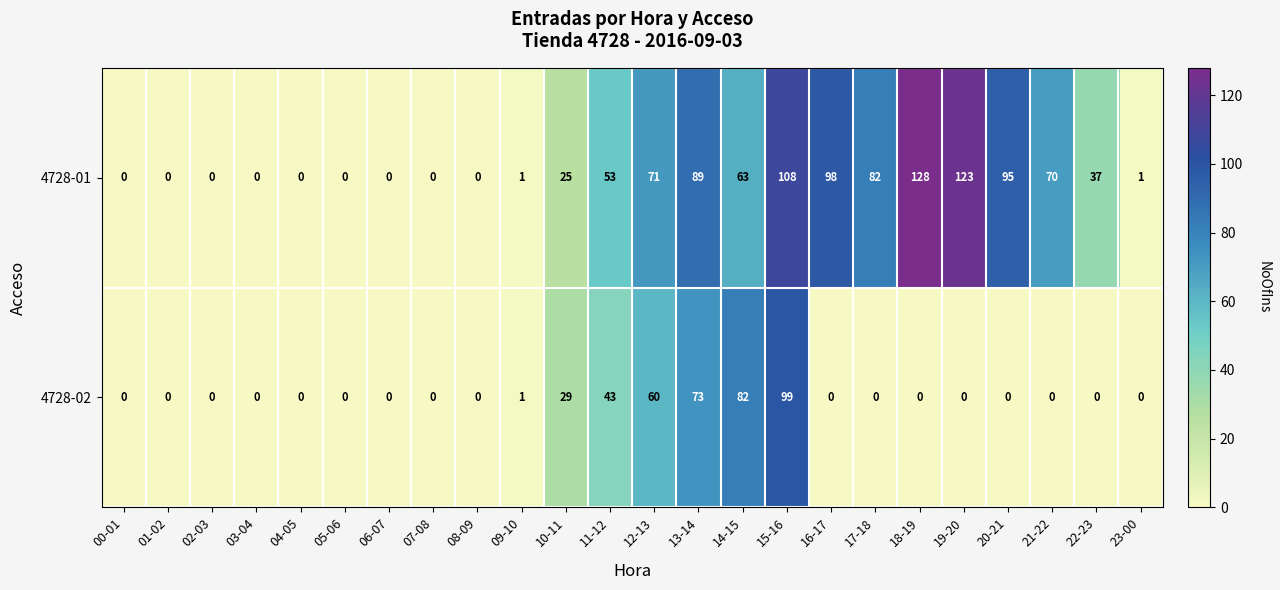

At which category is the sum across all series the highest?

15-16